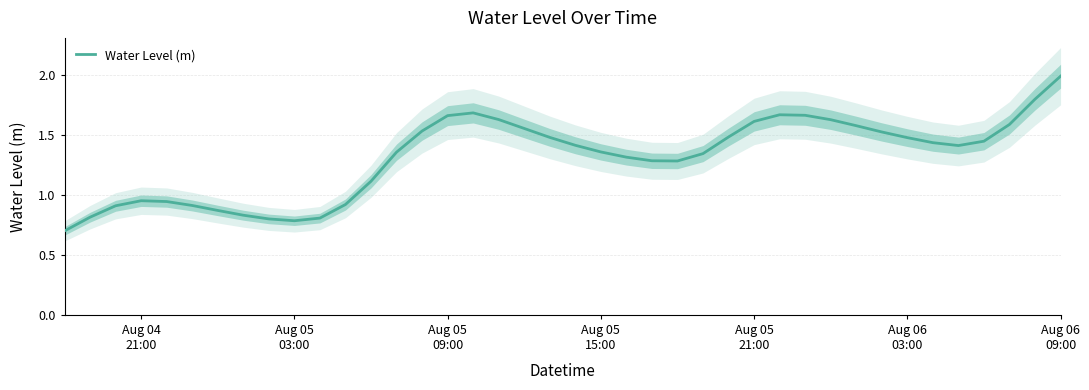

Reading right to left, list all the values displayed in this chart.

2.0	1.8	1.6	1.4	1.4	1.4	1.5	1.5	1.6	1.6	1.7	1.7	1.6	1.5	1.3	1.3	1.3	1.3	1.4	1.4	1.5	1.6	1.6	1.7	1.7	1.5	1.4	1.1	0.9	0.8	0.8	0.8	0.8	0.9	0.9	0.9	1.0	0.9	0.8	0.7